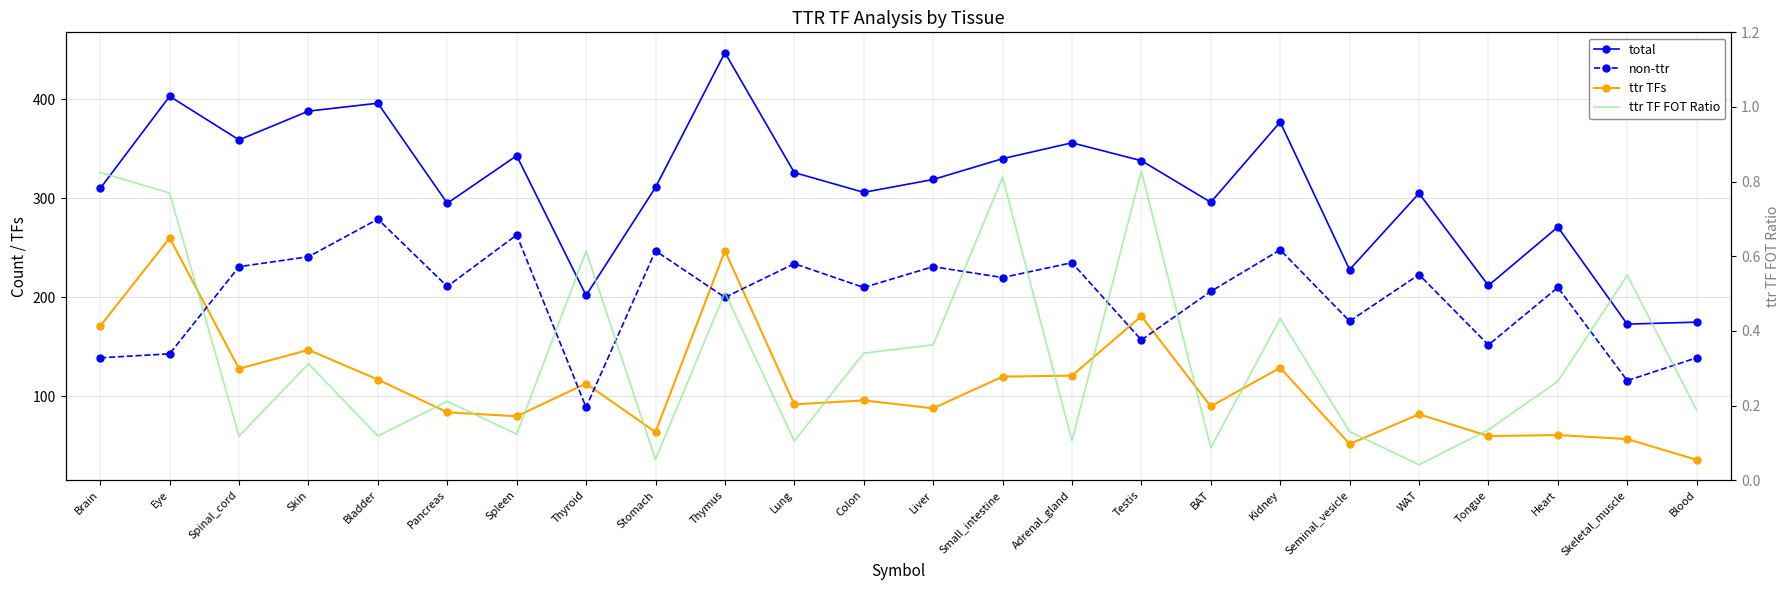

What is the label of the 8th point from the left?

Thyroid